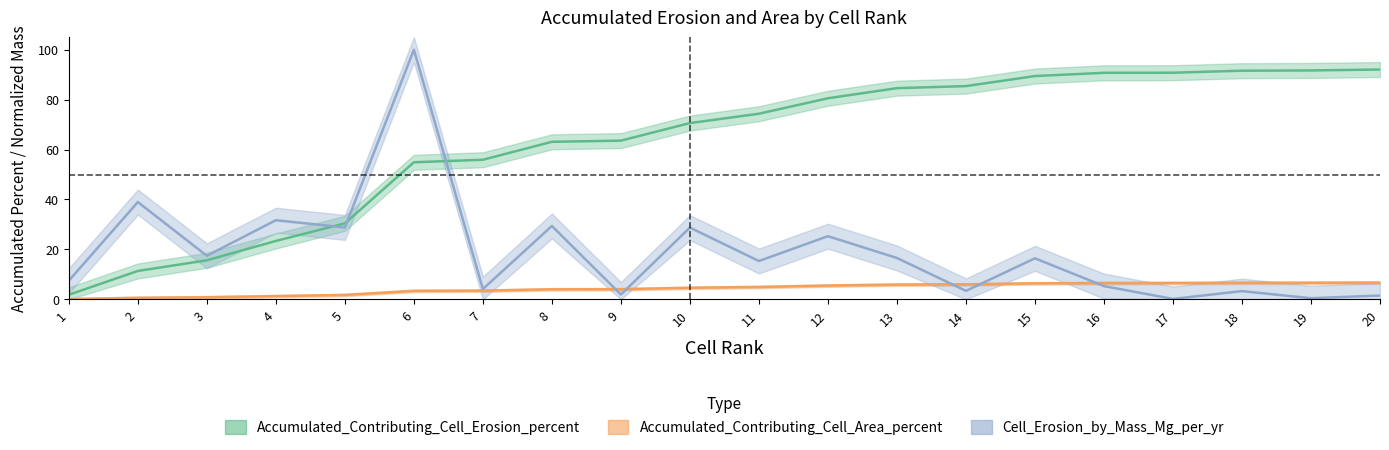

Reading left to right, what are all the values shown in this chart?

Accumulated_Contributing_Cell_Erosion_percent: 1=1.8	2=11.4	3=15.6	4=23.4	5=30.4	6=54.9	7=55.9	8=63.1	9=63.6	10=70.6	11=74.3	12=80.5	13=84.6	14=85.4	15=89.4	16=90.7	17=90.8	18=91.6	19=91.7	20=92.1
Accumulated_Contributing_Cell_Area_percent: 1=0.1	2=0.6	3=0.8	4=1.3	5=1.7	6=3.4	7=3.5	8=4.0	9=4.0	10=4.6	11=4.9	12=5.5	13=5.9	14=6.0	15=6.4	16=6.5	17=6.5	18=6.6	19=6.6	20=6.7
Cell_Erosion_by_Mass_Mg_per_yr: 1=7.5	2=39.0	3=17.4	4=31.7	5=28.8	6=100.0	7=4.1	8=29.4	9=1.9	10=28.7	11=15.3	12=25.3	13=16.6	14=3.4	15=16.4	16=5.3	17=0.2	18=3.3	19=0.4	20=1.5